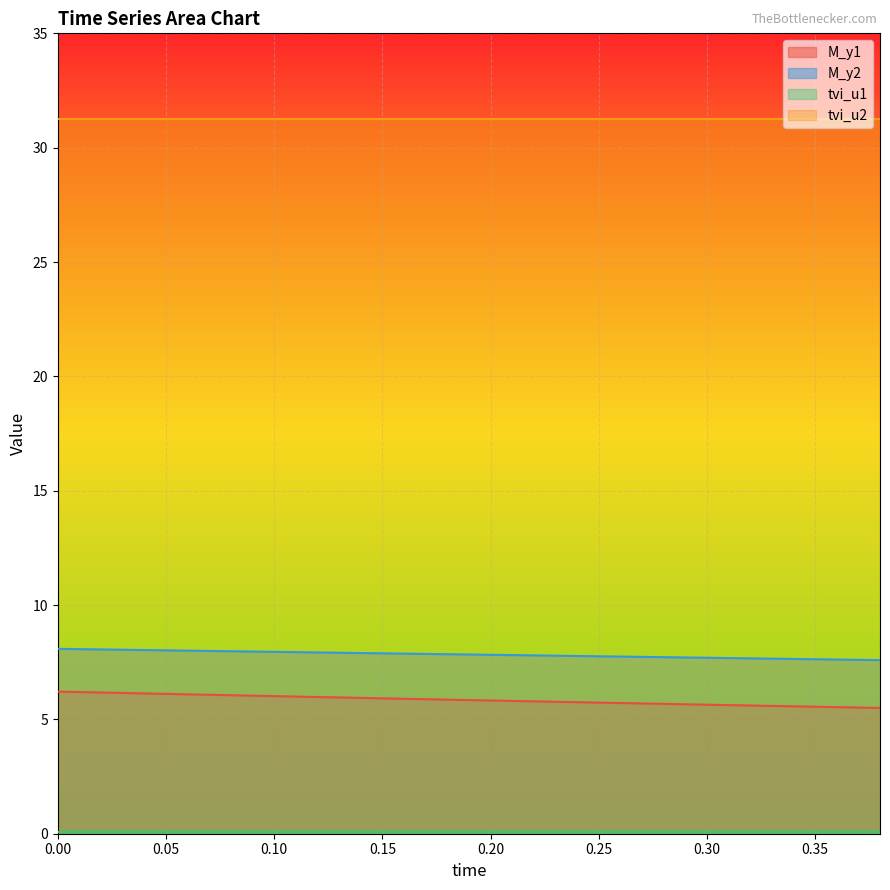

Which series has the largest total across all categories?

tvi_u2